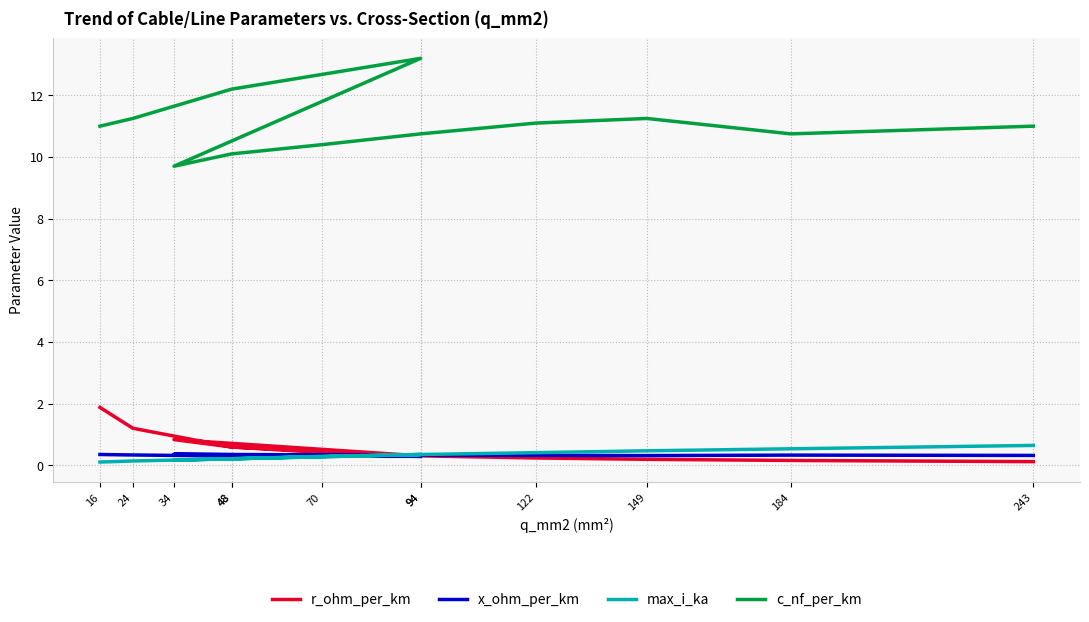

What are all the series names shown in the legend?

r_ohm_per_km, x_ohm_per_km, max_i_ka, c_nf_per_km